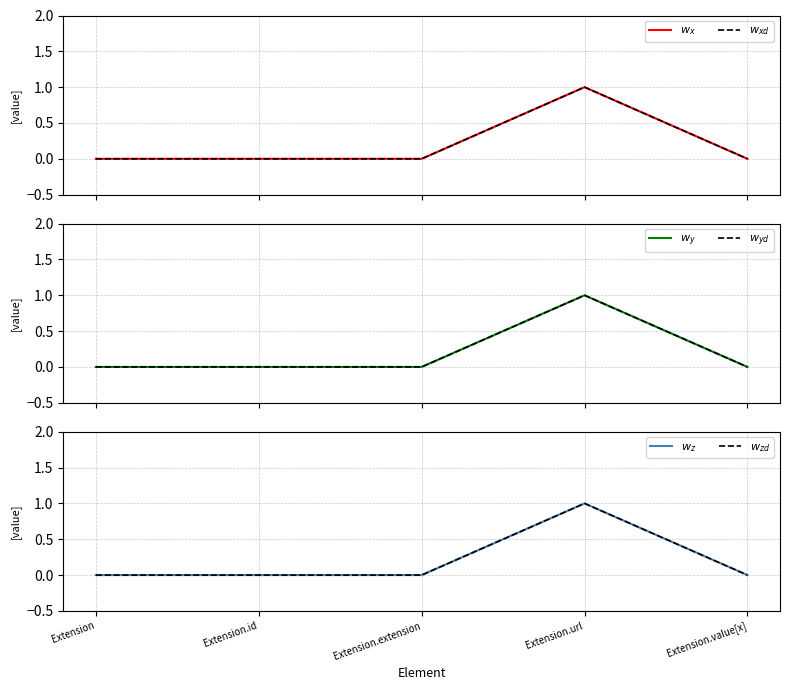

How many values in $w_{xd}$ are above zero?

1